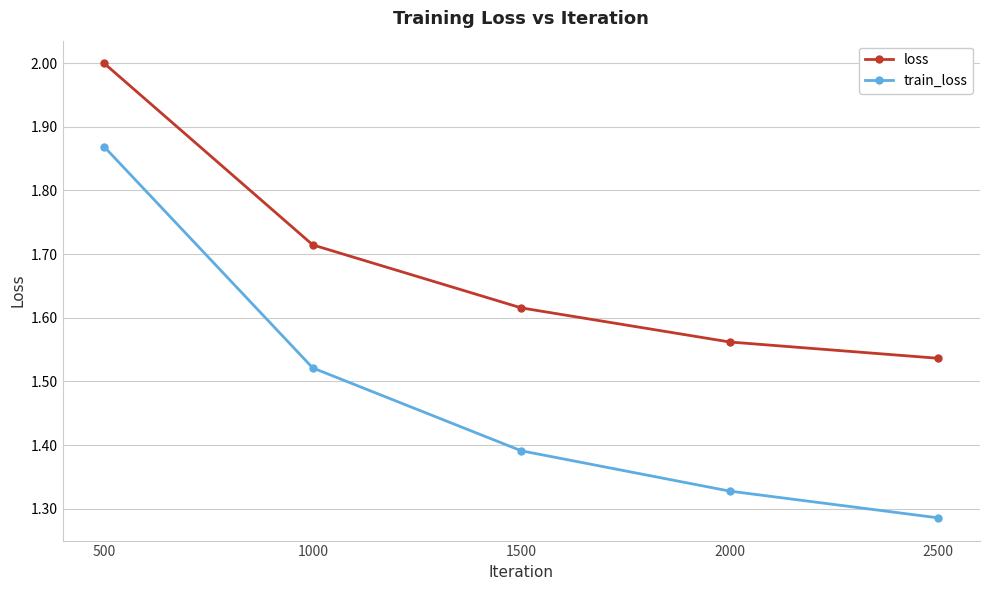

True or false: loss and train_loss cross at least once.

False